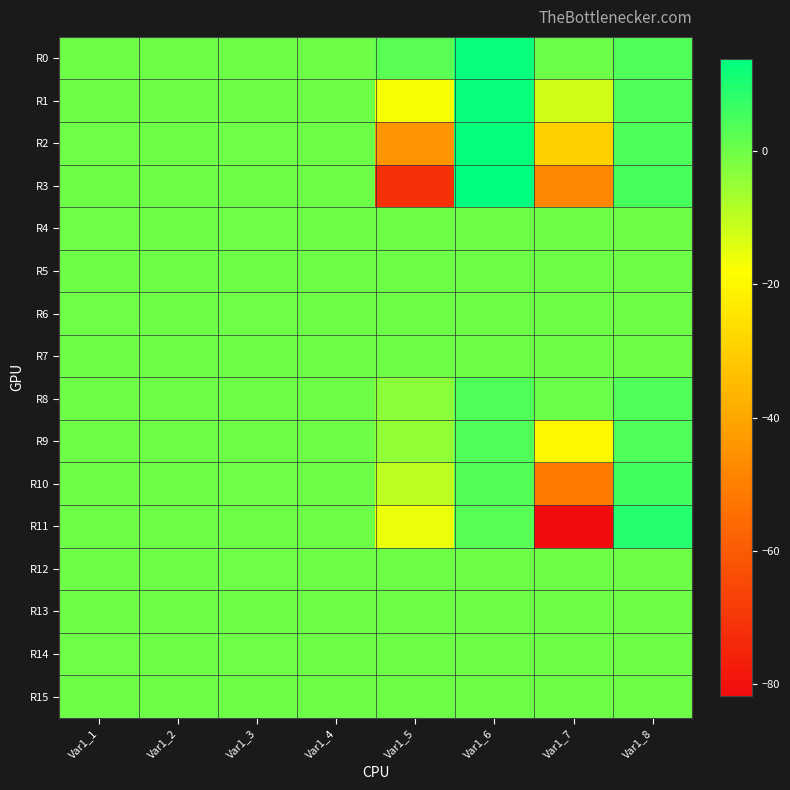

At how many categories does at least one series exceed 5?

2